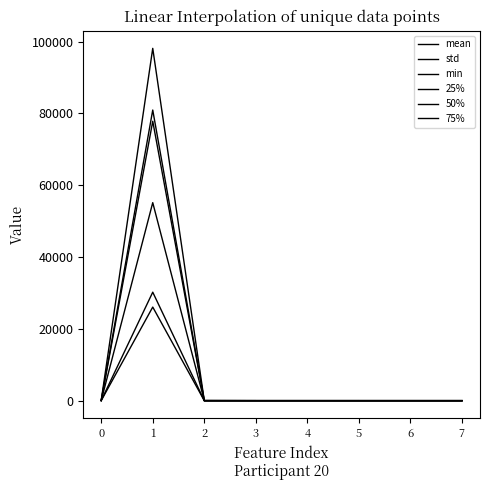

What is the total value across all series at 1?

368254.1